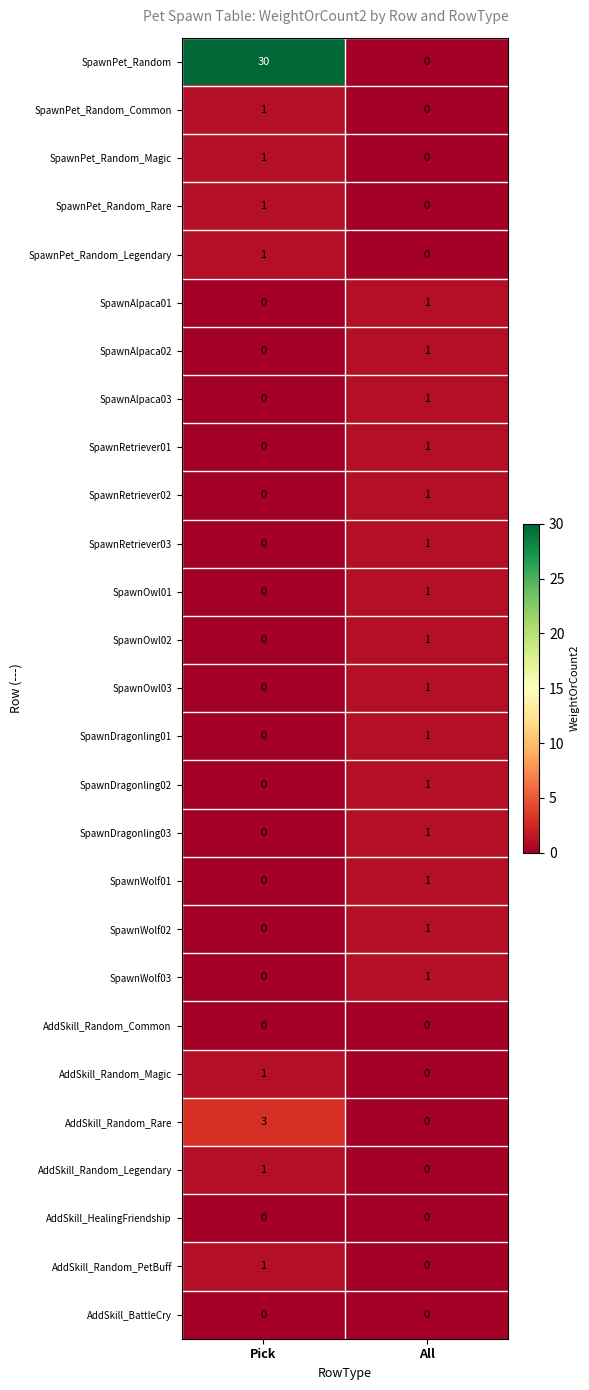

At which label is SpawnWolf01 closest to 0?

Pick